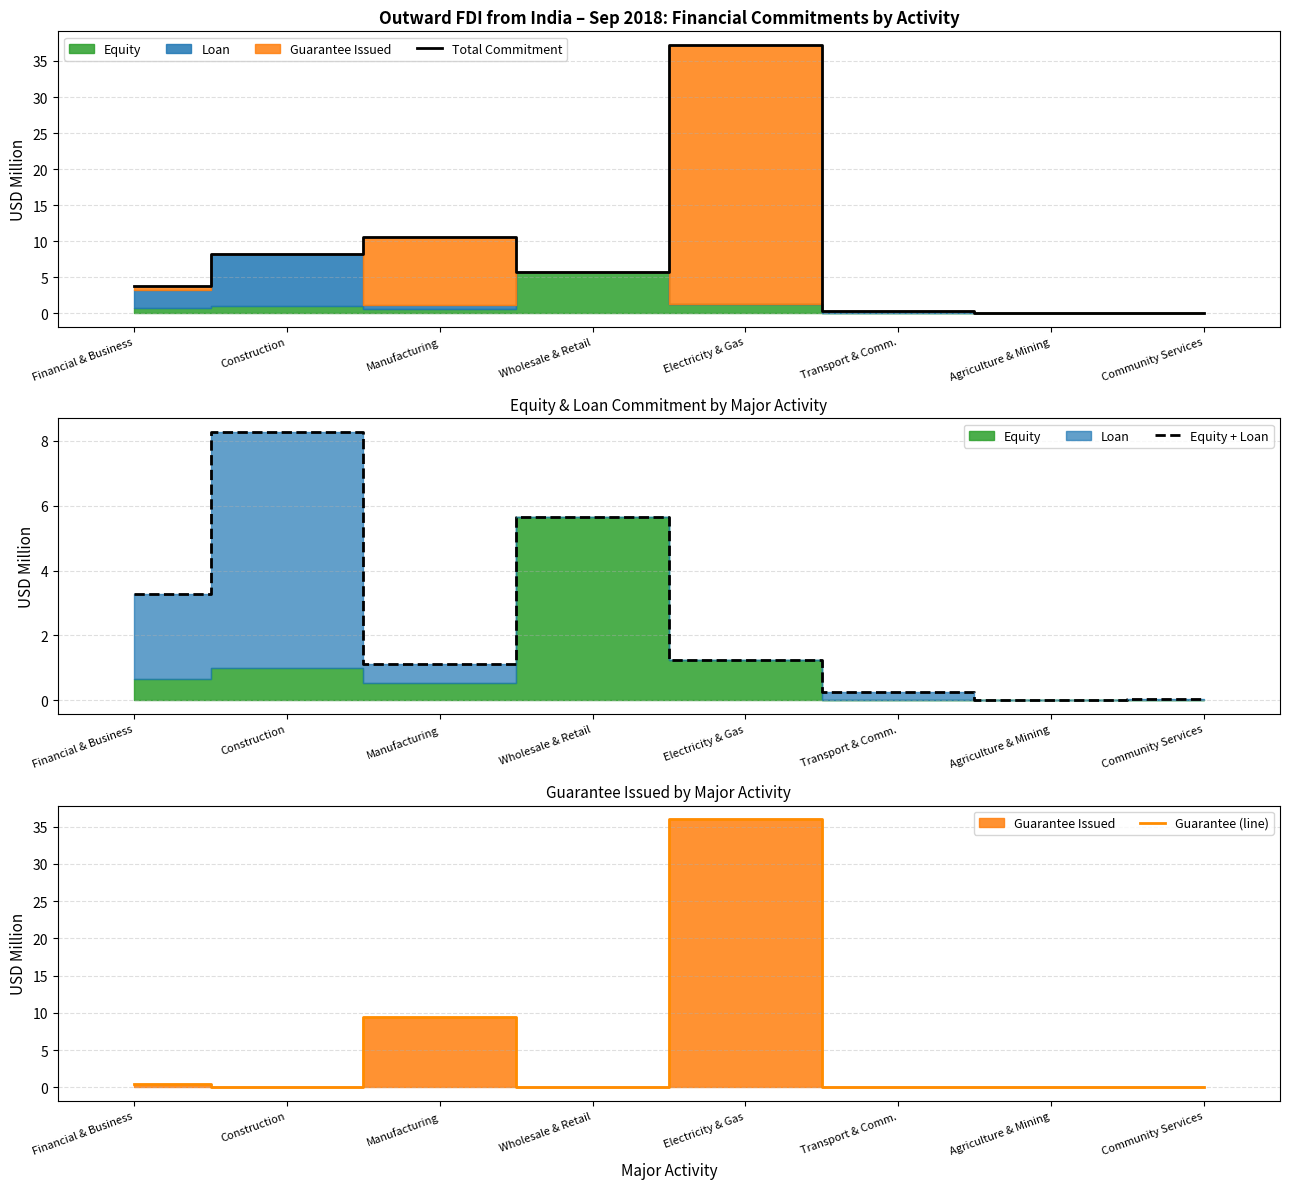

Between Wholesale & Retail and Electricity & Gas, which is larger?

Electricity & Gas